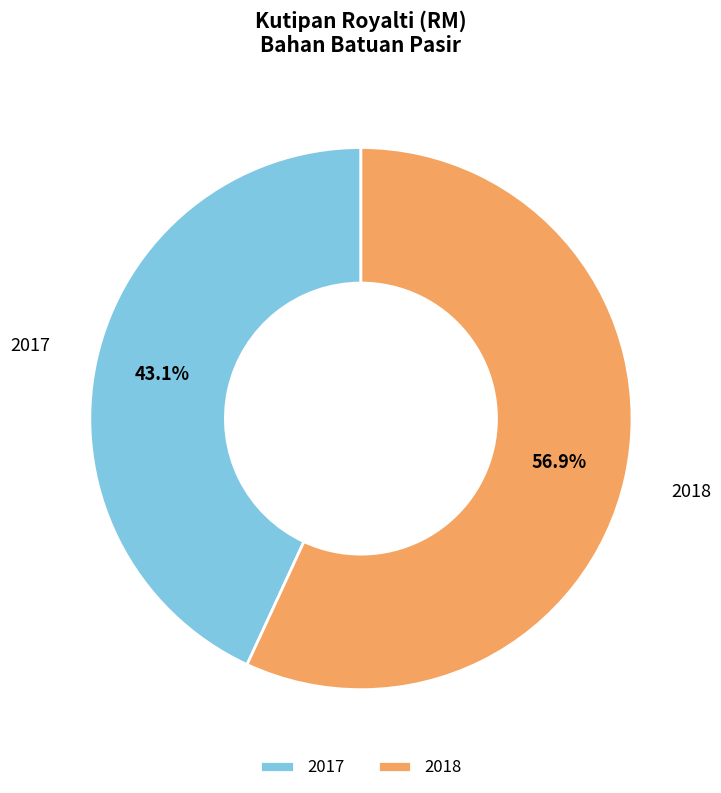

Is it true that 2018 is 57% of the pie?

True